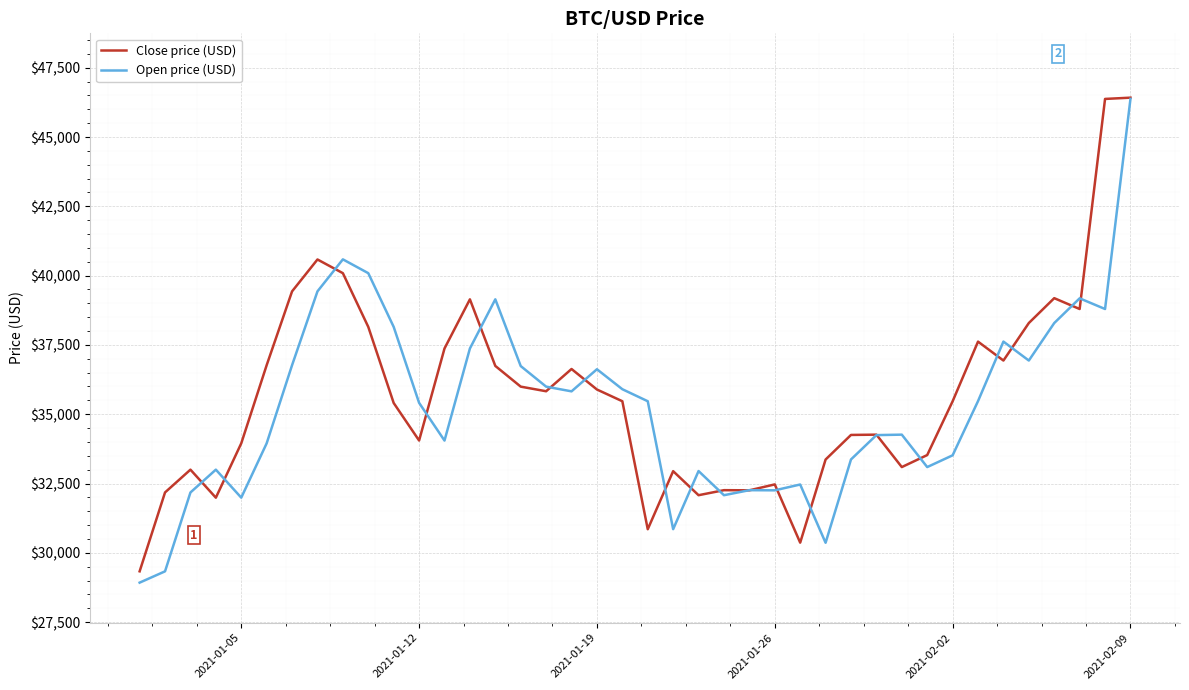

What is the highest value of the Close price (USD) series?

46420.4